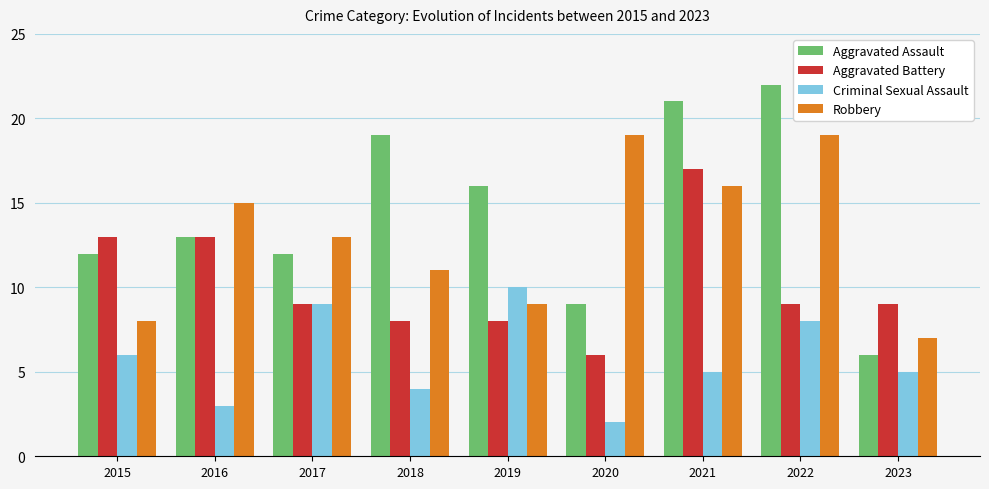

At which category is the sum across all series the highest?

2021